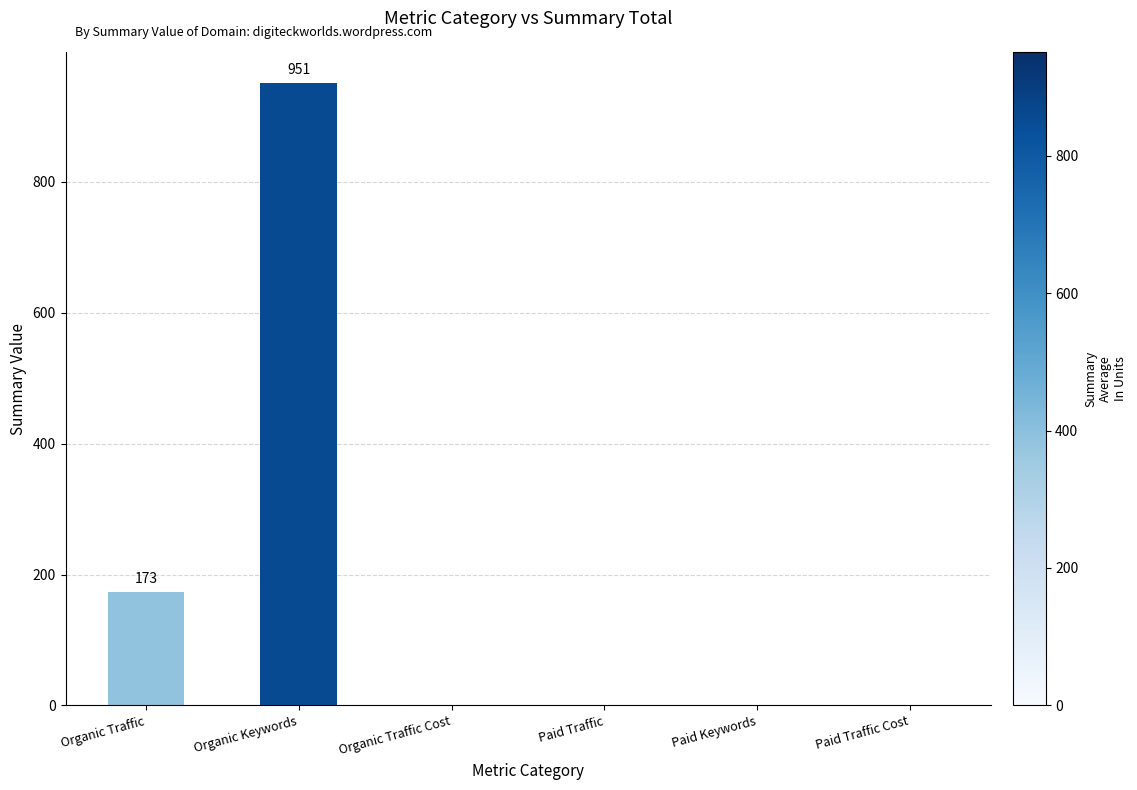

What is the change in value from Organic Keywords to Paid Keywords?

-951